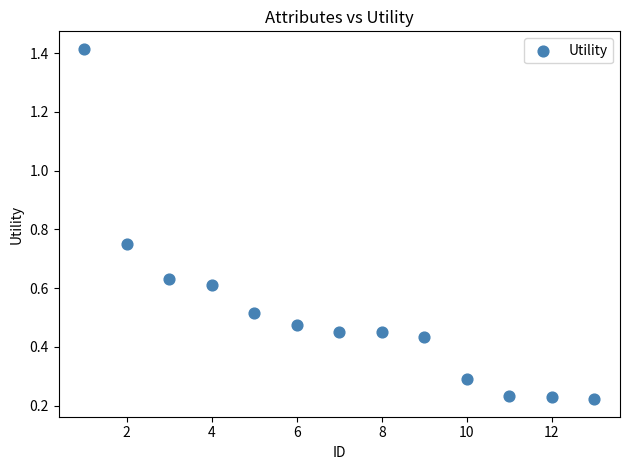

What is the range of X values (max minus min)?

12.0